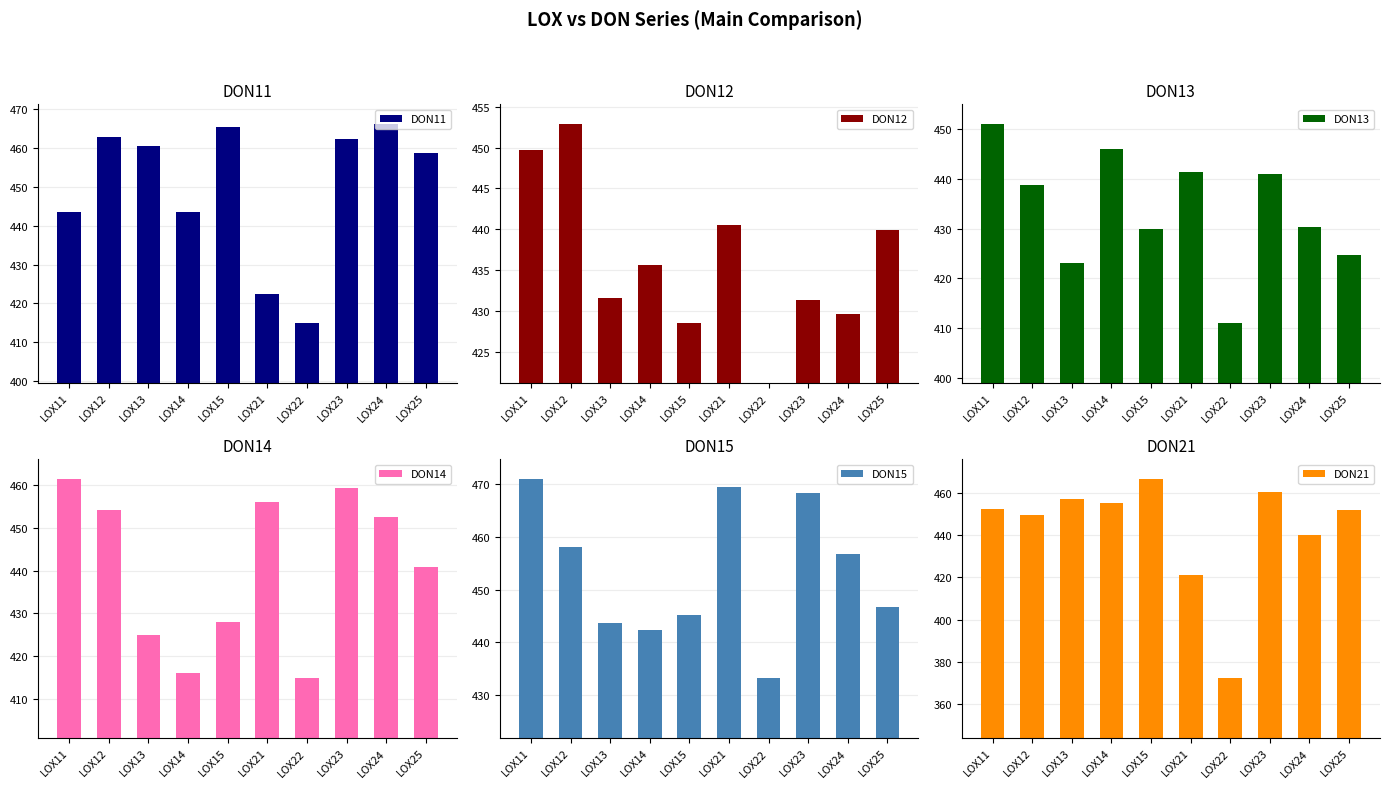

Where does the DON12 series first go above 435?

LOX11